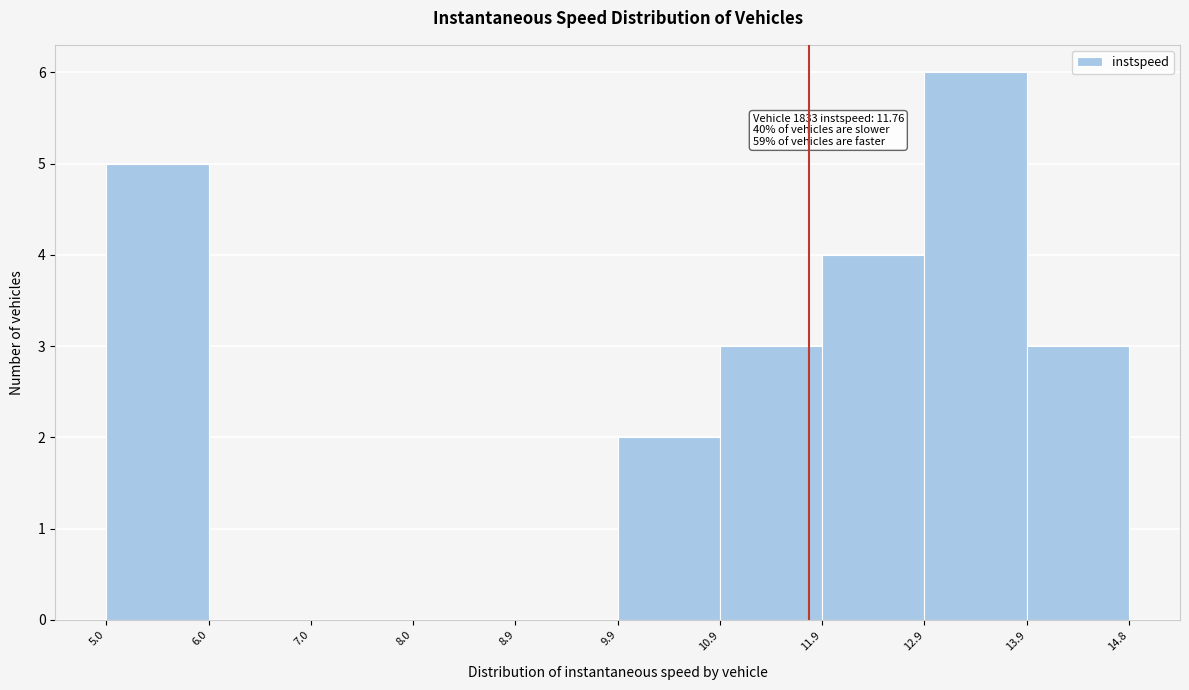

Over which range of the x-axis is the bar tallest?

12.9 to 13.9